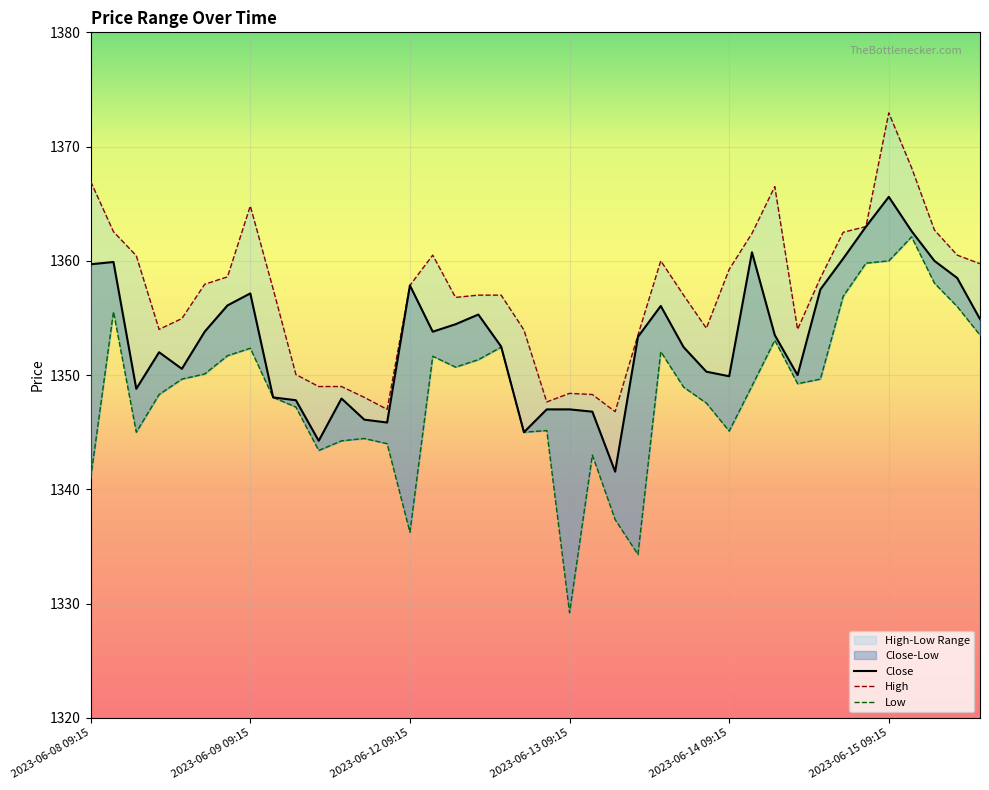

At which category is the sum across all series the highest?

2023-06-15 09:15